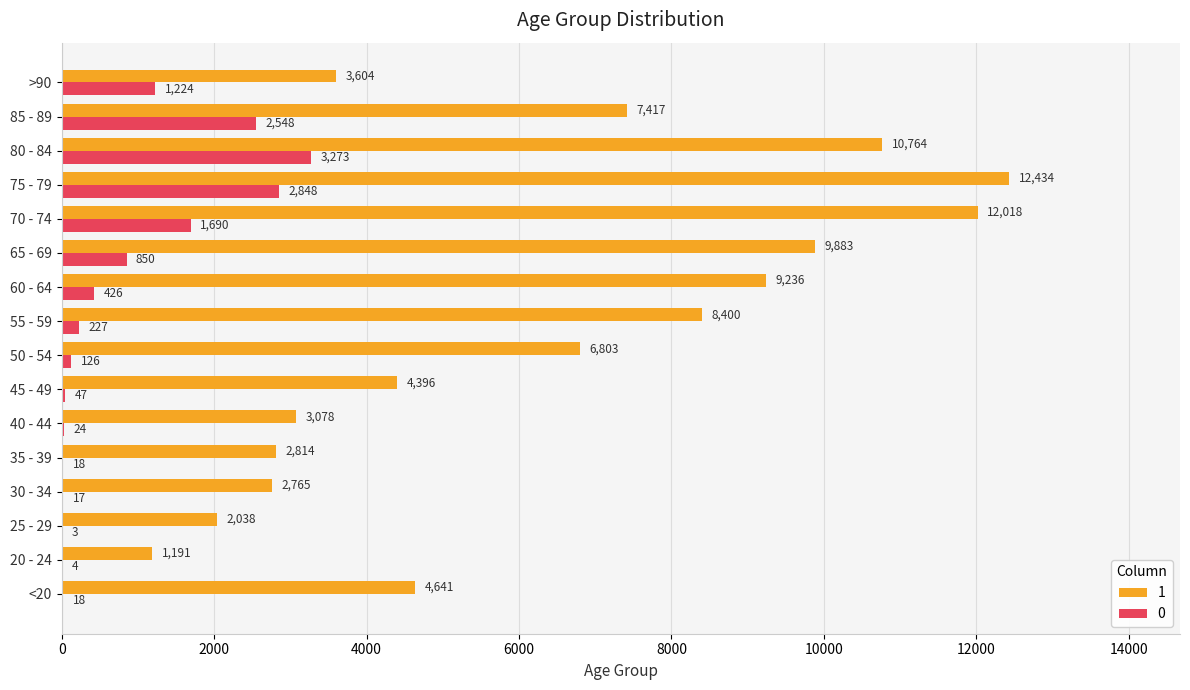

Which series has the largest total across all categories?

1